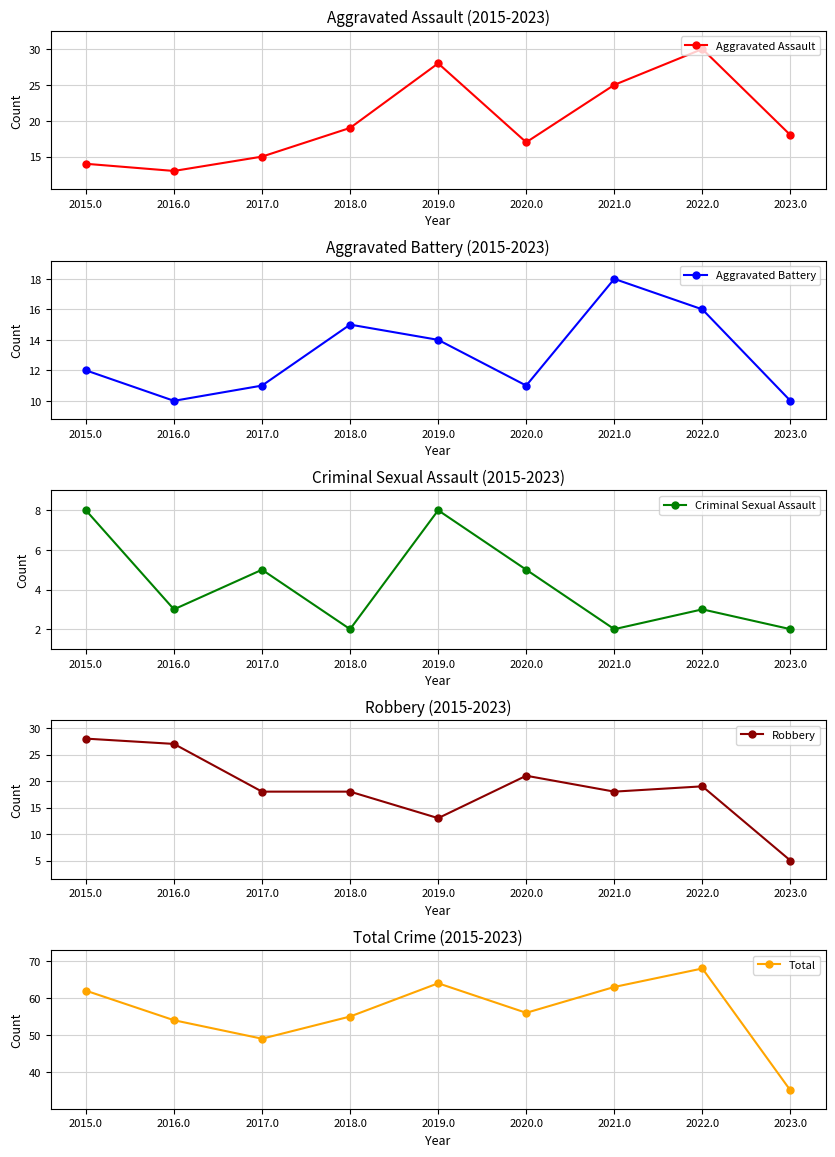

What is the difference between the Aggravated Assault values at 2020.0 and 2016.0?

4